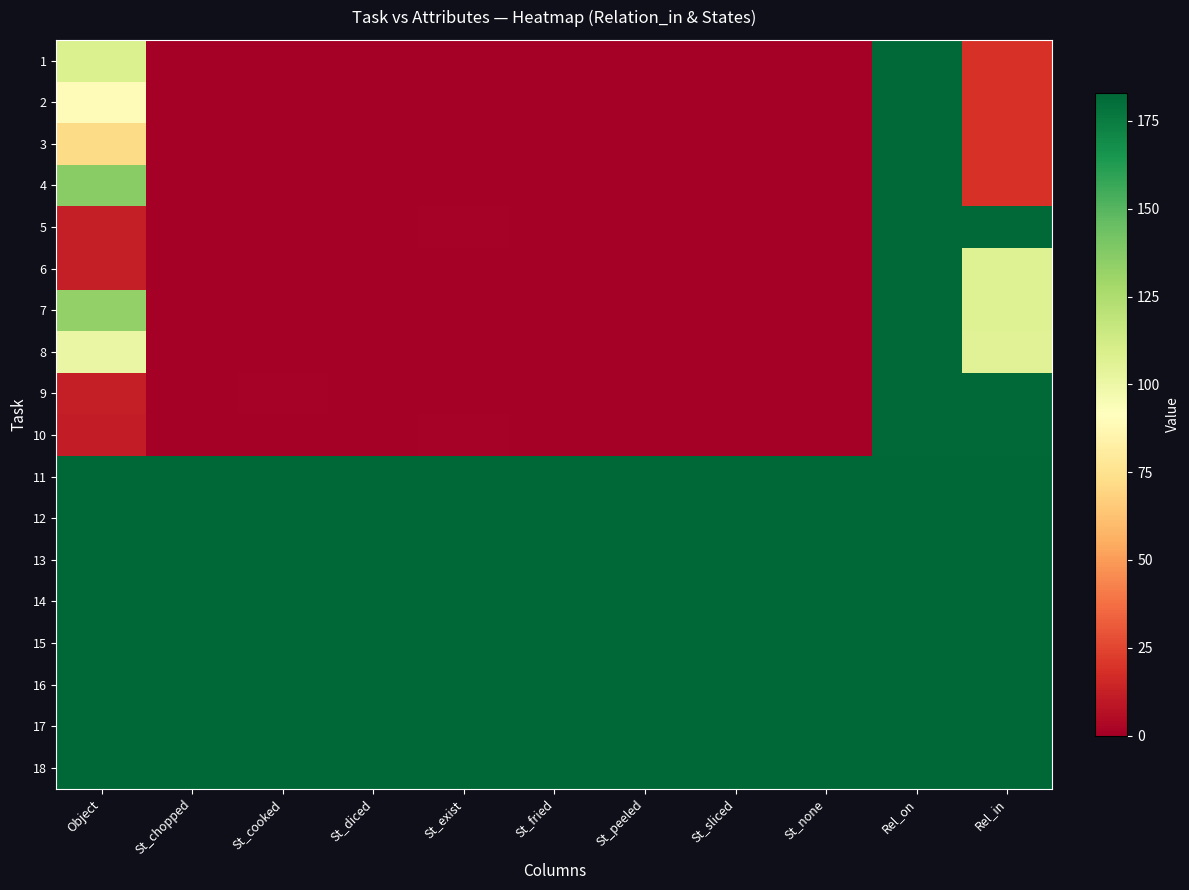

At how many categories does at least one series exceed 124?

11